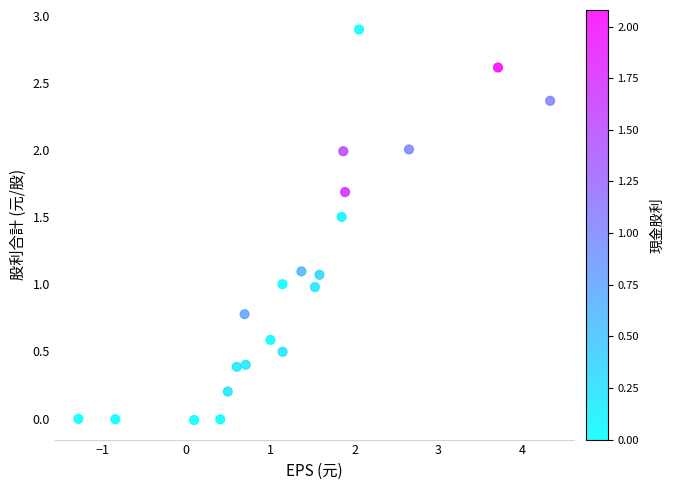

What is the range of X values (max minus min)?

5.6